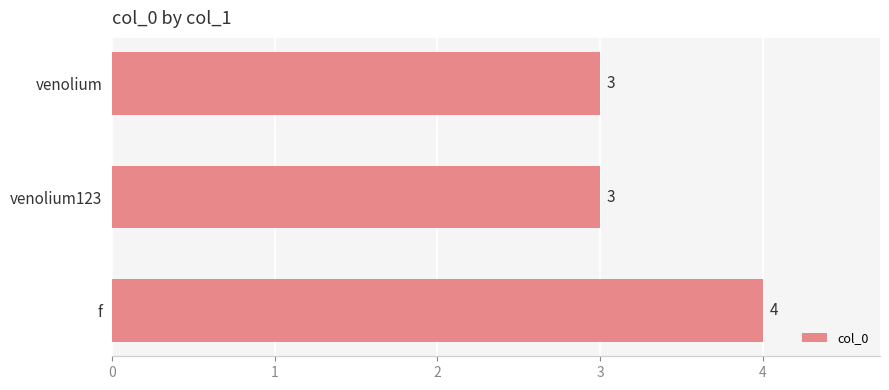

True or false: the data shows 3 at venolium.

True